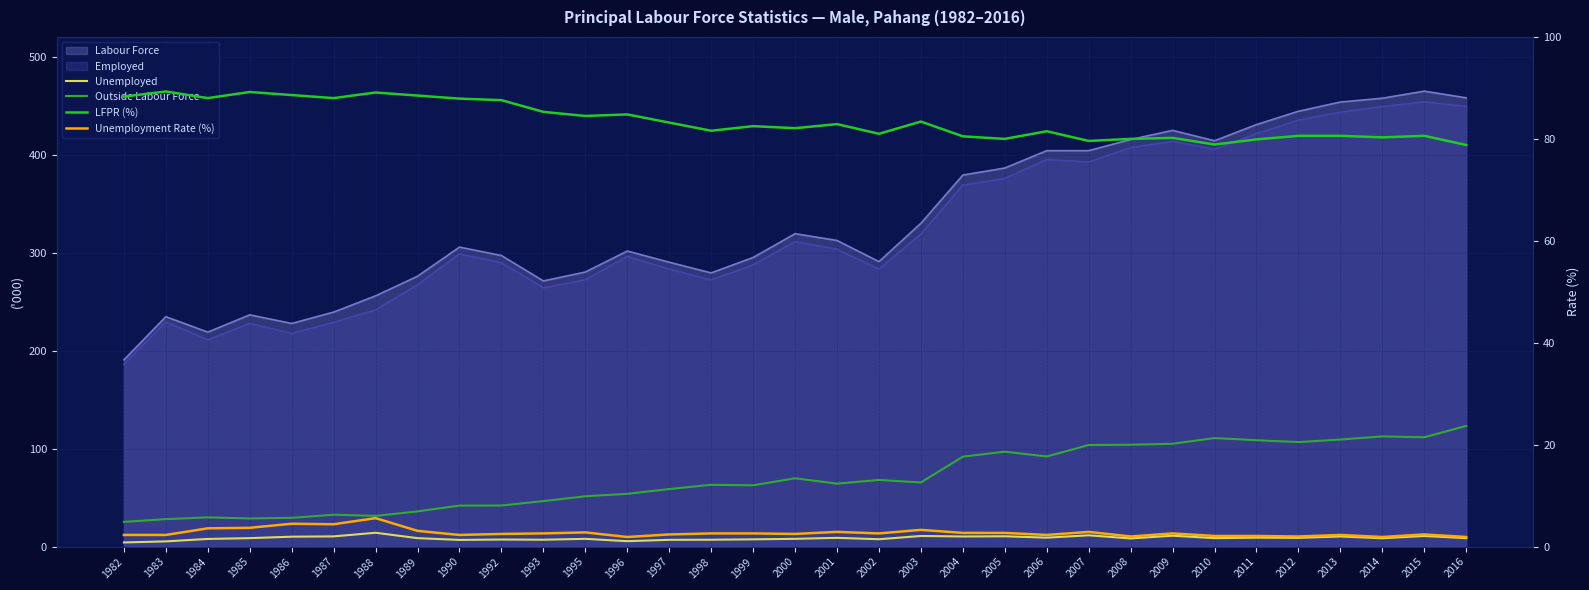

List the labels in order of Unemployed value, largest first.

1988, 2007, 2009, 2003, 2015, 2005, 1987, 2004, 2013, 1986, 2006, 2011, 2001, 2012, 1985, 1989, 2010, 2016, 2014, 2008, 1995, 2000, 1984, 2002, 1999, 1992, 1993, 1998, 1997, 1990, 1996, 1983, 1982